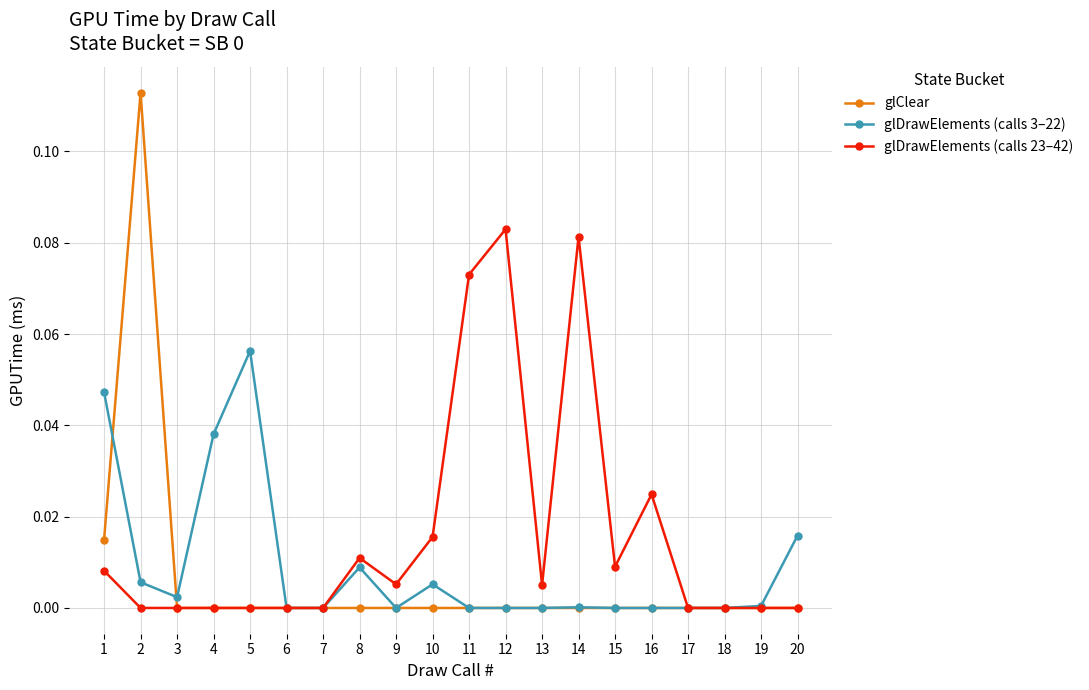

Rank the series by their maximum value, from highest to lowest.

glClear, glDrawElements (calls 23–42), glDrawElements (calls 3–22)